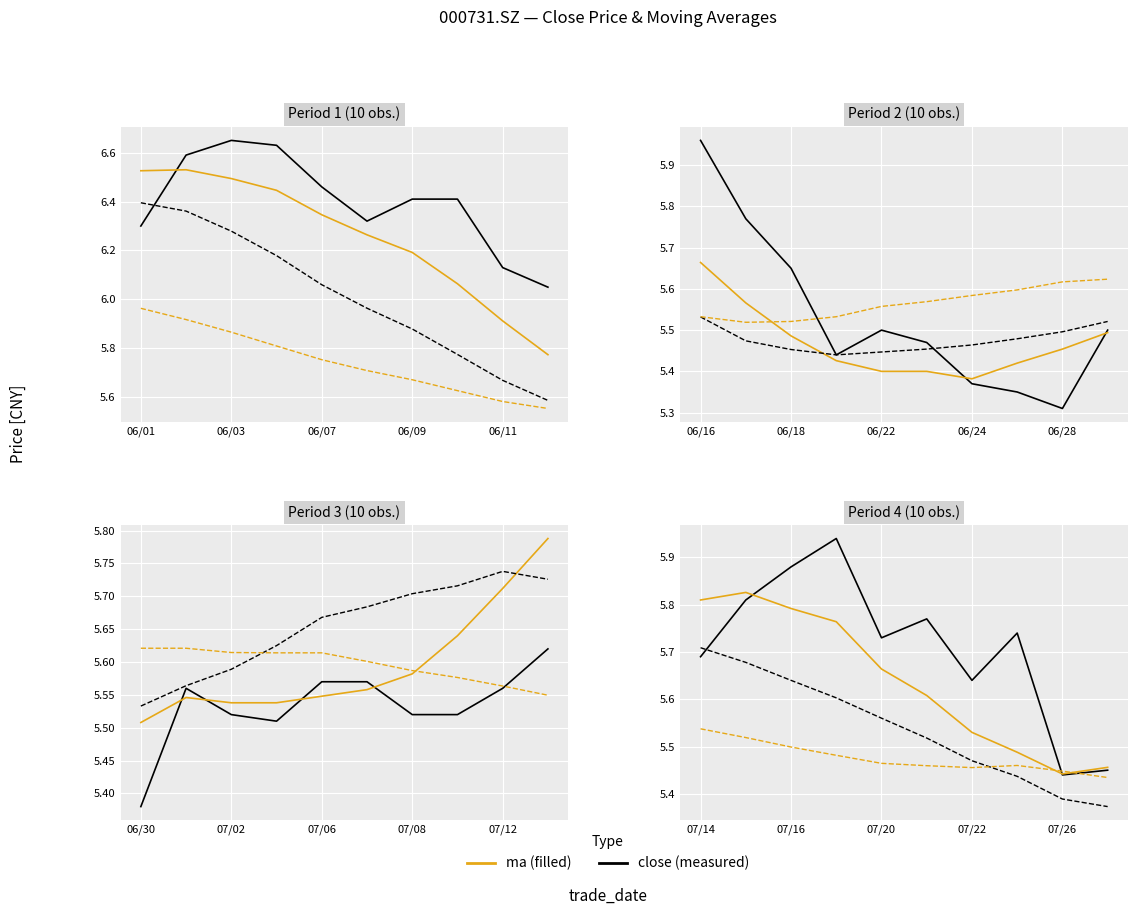

Is this an area chart (filled region under the line)?

No